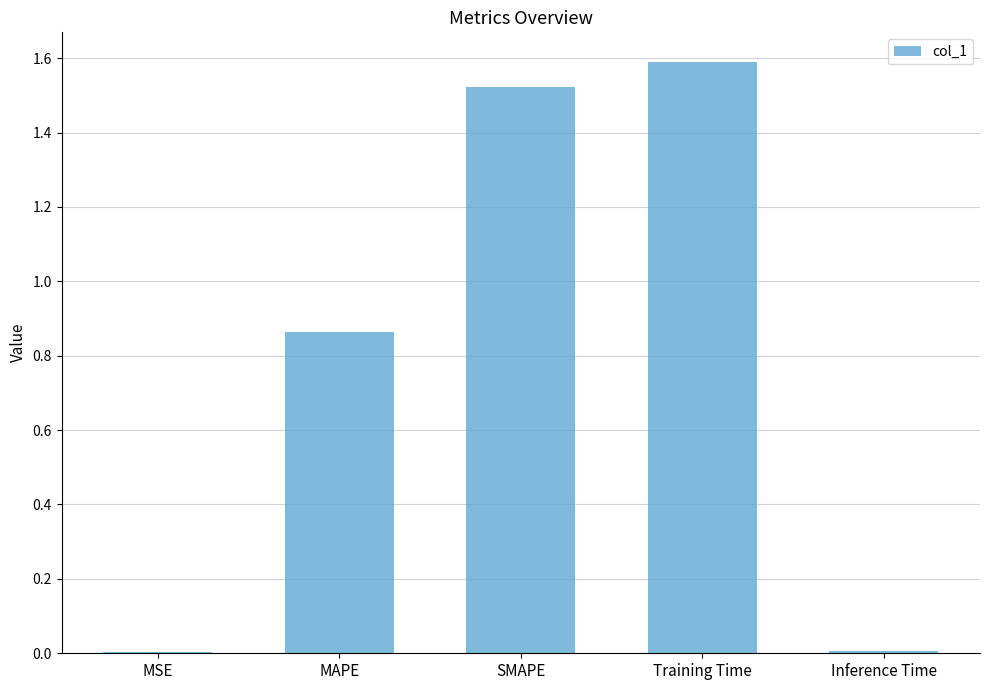

Approximately how many times larger is the value at MAPE compared to Training Time?

0.5